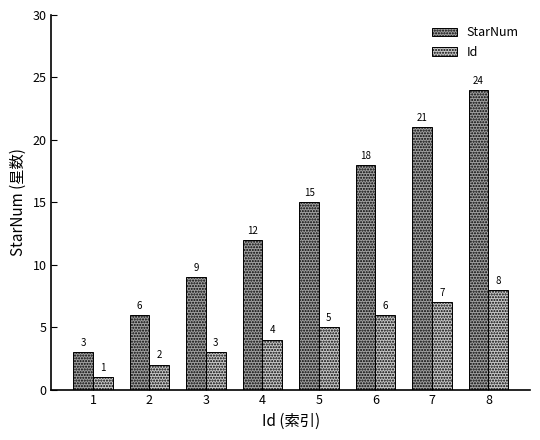

Is the value of StarNum at 2 greater than the value of Id at 1?

Yes